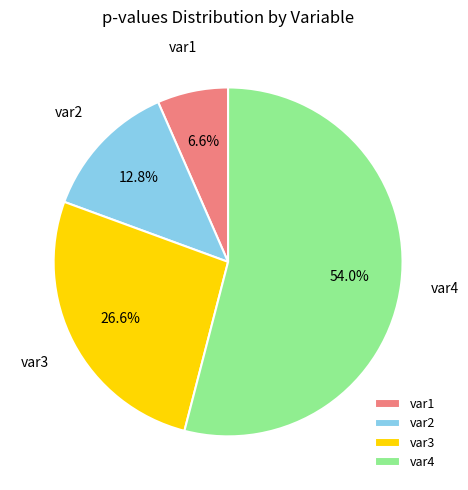

What is the majority slice?

var4